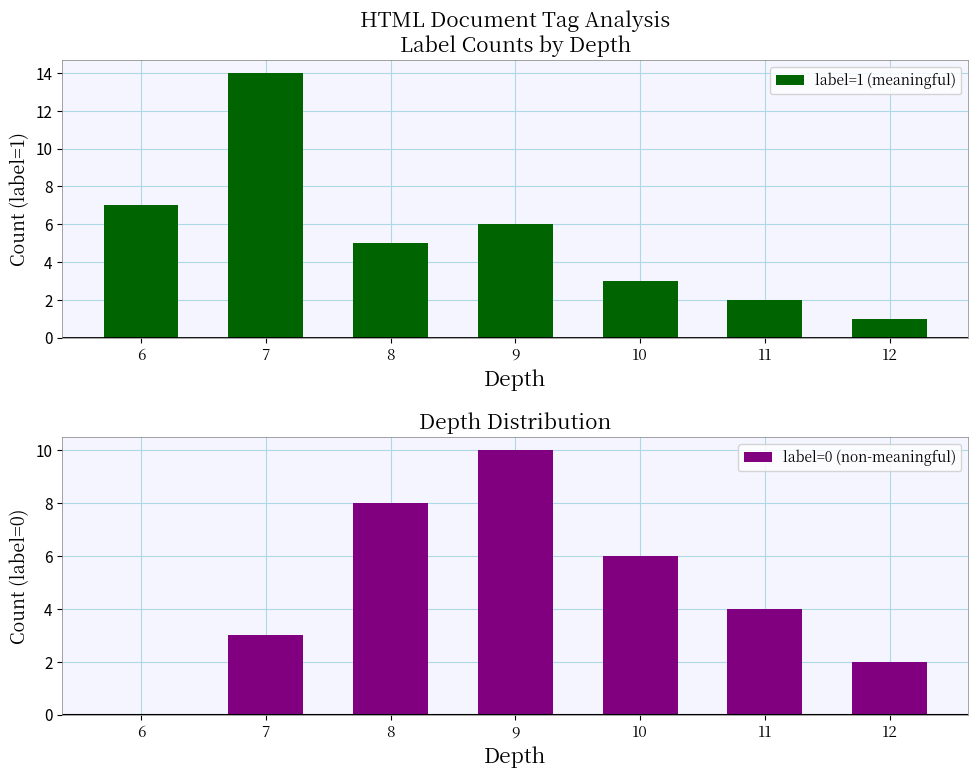

List the series in order of their peak value, lowest first.

label=0 (non-meaningful), label=1 (meaningful)